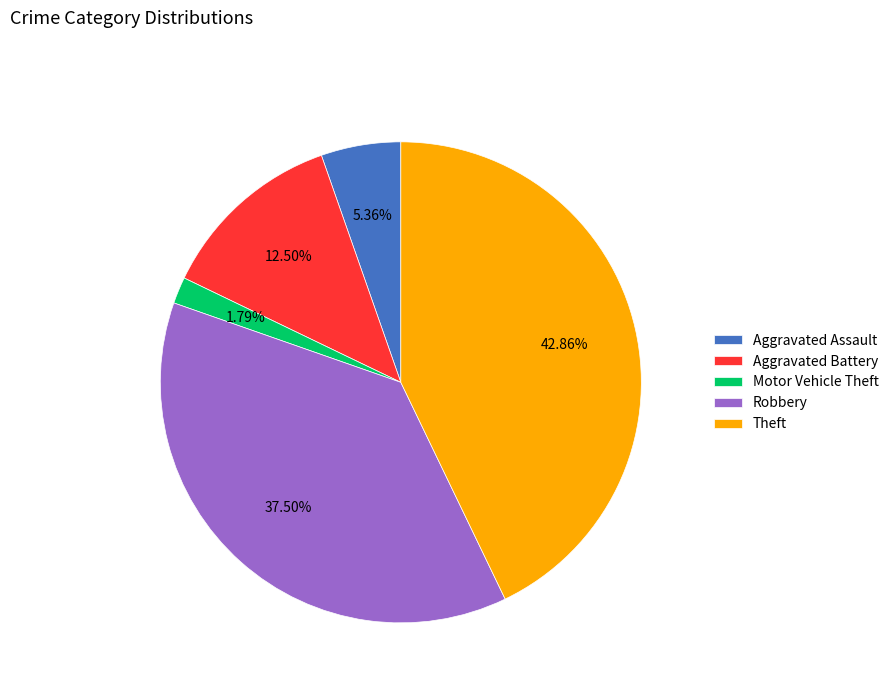

Do Motor Vehicle Theft and Aggravated Battery together represent more than half of the pie?

No